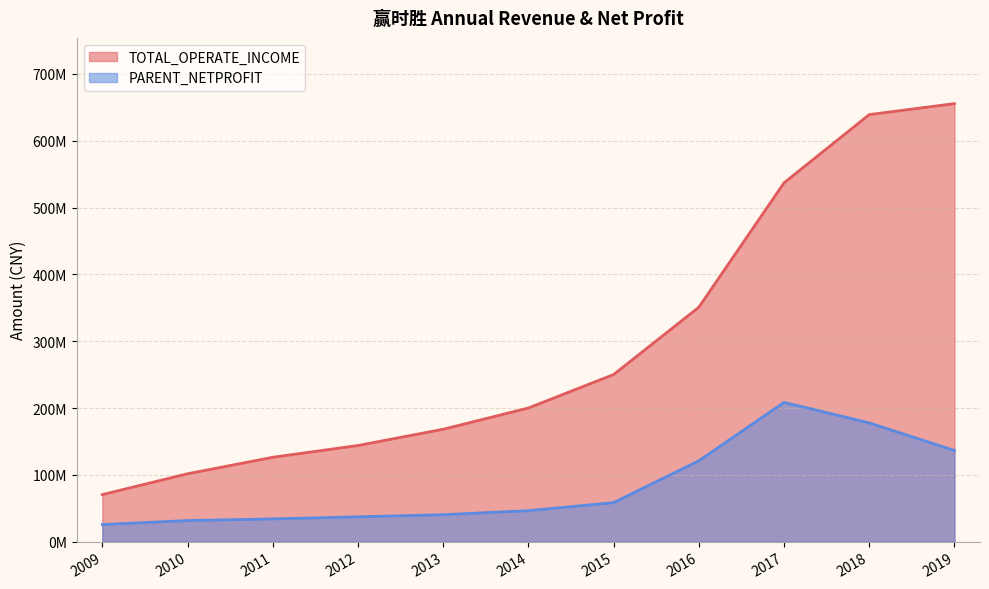

Reading right to left, transcribe all the data shown in this chart.

TOTAL_OPERATE_INCOME: 2019=655579978.1	2018=639100493.8	2017=537017966.1	2016=350808370.9	2015=250105174.9	2014=200037320.7	2013=168207619.9	2012=143916992.8	2011=126274698.5	2010=101609541.0	2009=70425362.1
PARENT_NETPROFIT: 2019=136436981.5	2018=177780372.1	2017=208463060.8	2016=121039371.3	2015=58418012.5	2014=46391308.3	2013=40357333.7	2012=37179969.4	2011=34038124.3	2010=31537773.9	2009=25672345.2